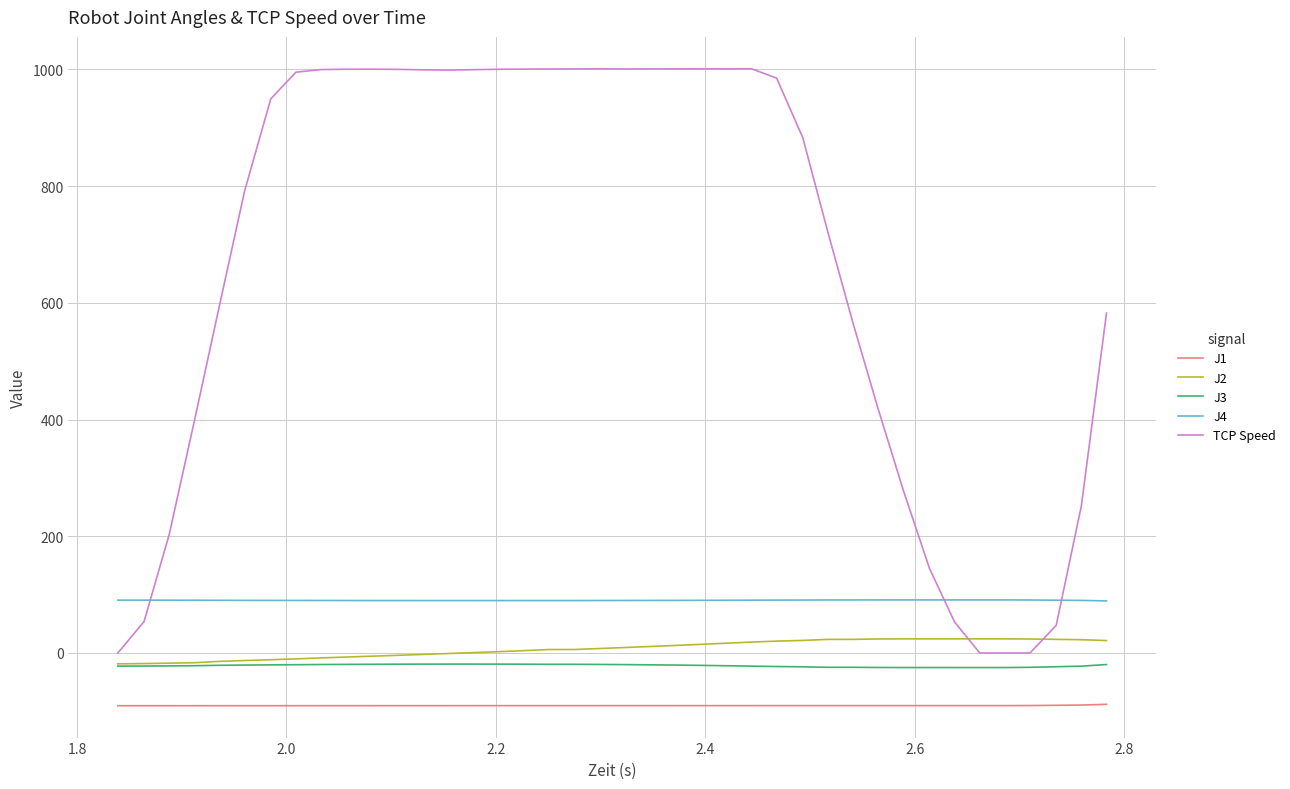

Which series has the largest total across all categories?

TCP Speed